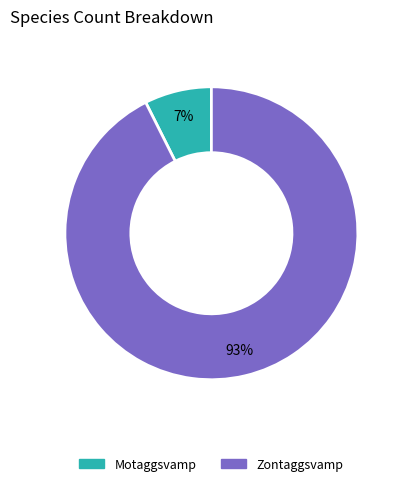

To the nearest percent, what portion does Motaggsvamp represent?

7%